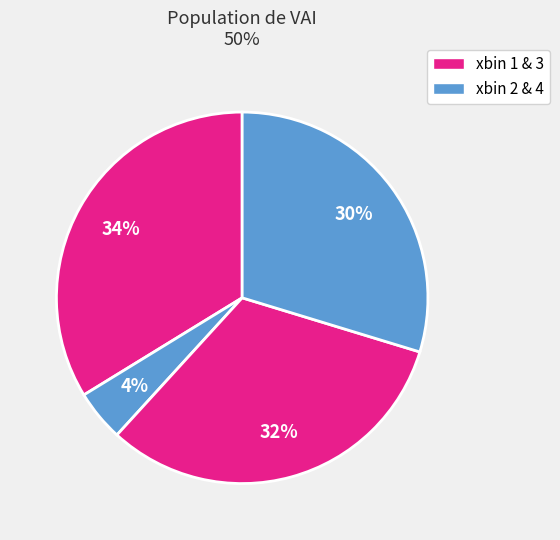

How many segments does this pie chart have?

4